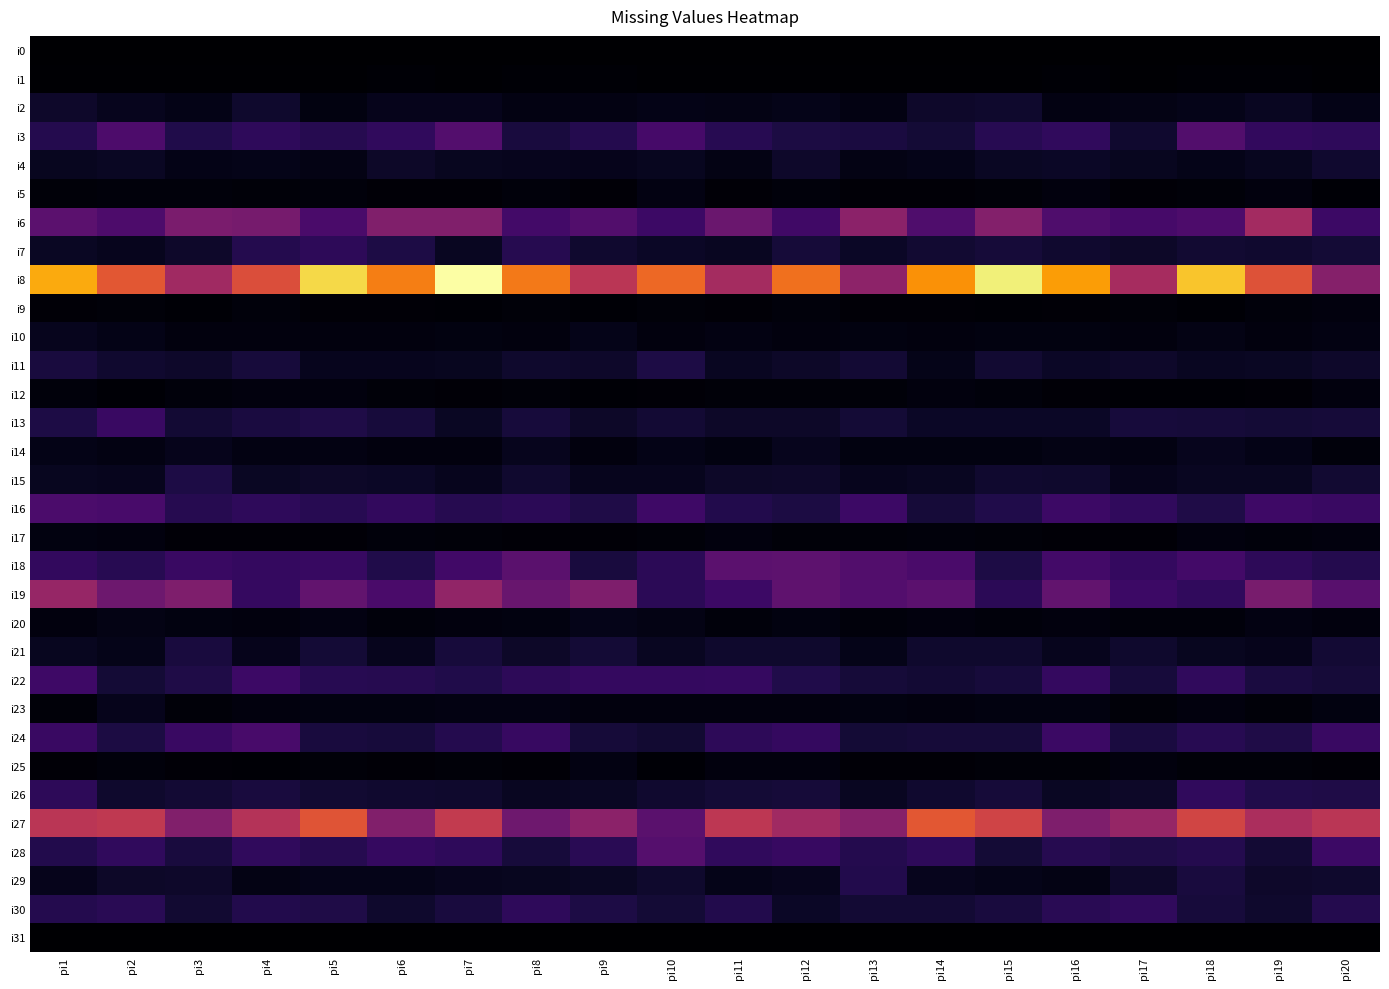

Which series changed the most between pi3 and pi16?

i8